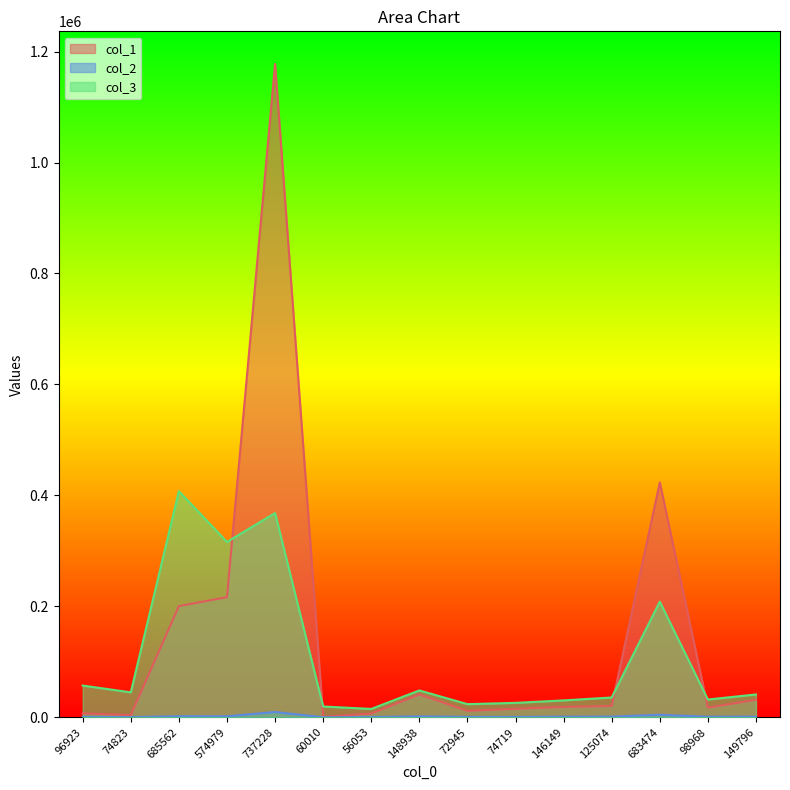

What is the smallest value displayed?

130